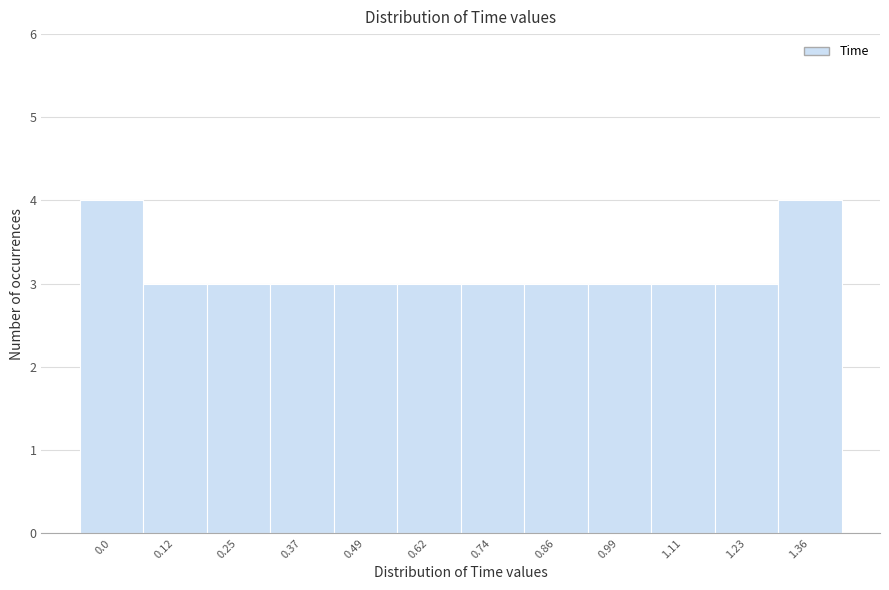

Reading left to right, transcribe all the data shown in this chart.

4	3	3	3	3	3	3	3	3	3	3	4